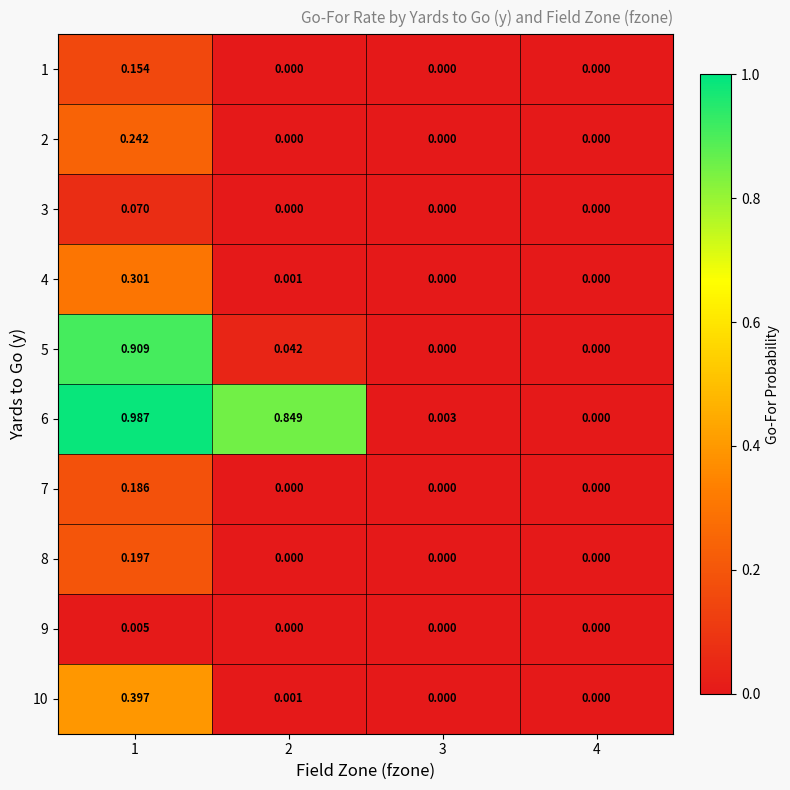

Is the value of 2 at 1 greater than the value of 10 at 4?

Yes